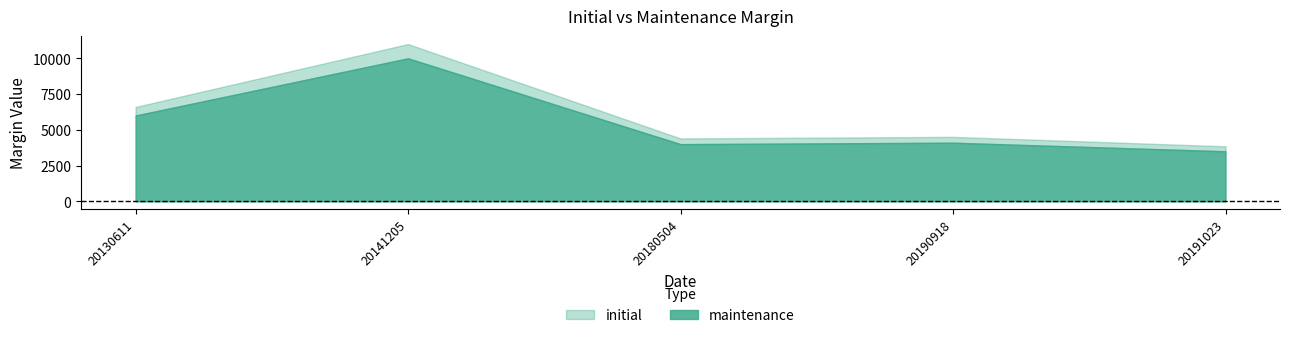

What is the sum of all maintenance values?

27600